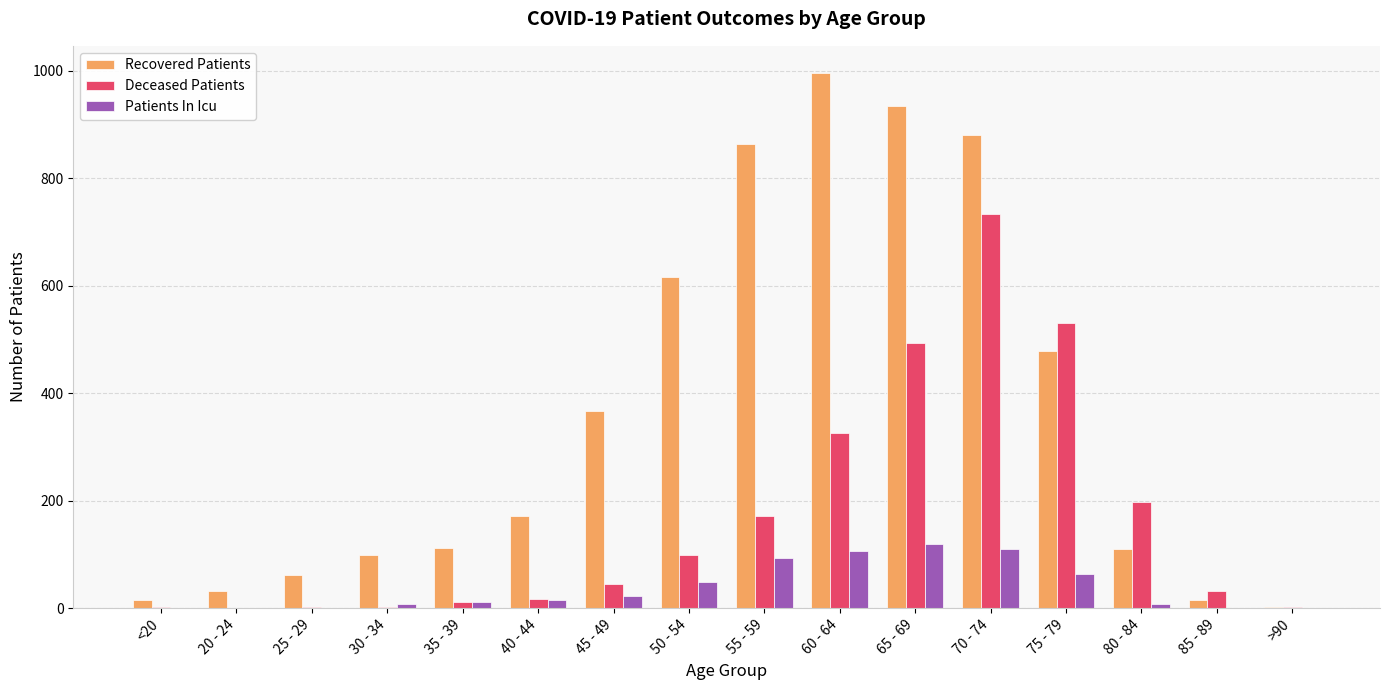

Which series has the largest total across all categories?

Recovered Patients